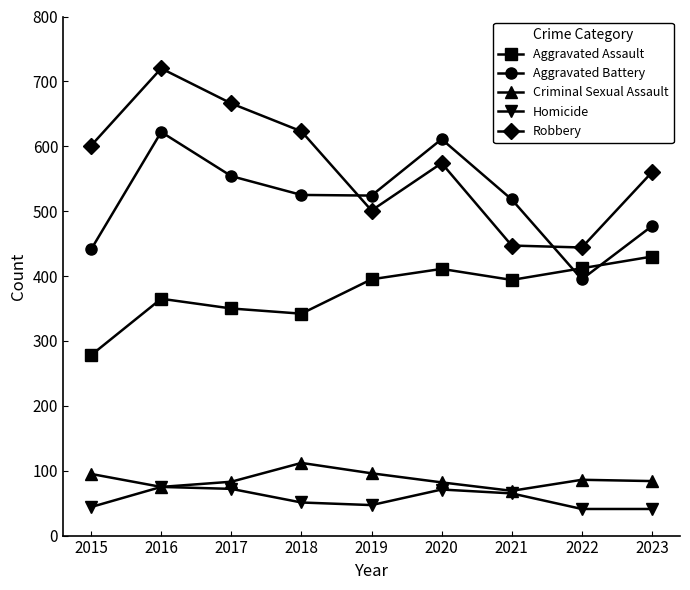

True or false: Criminal Sexual Assault and Aggravated Battery cross at least once.

False